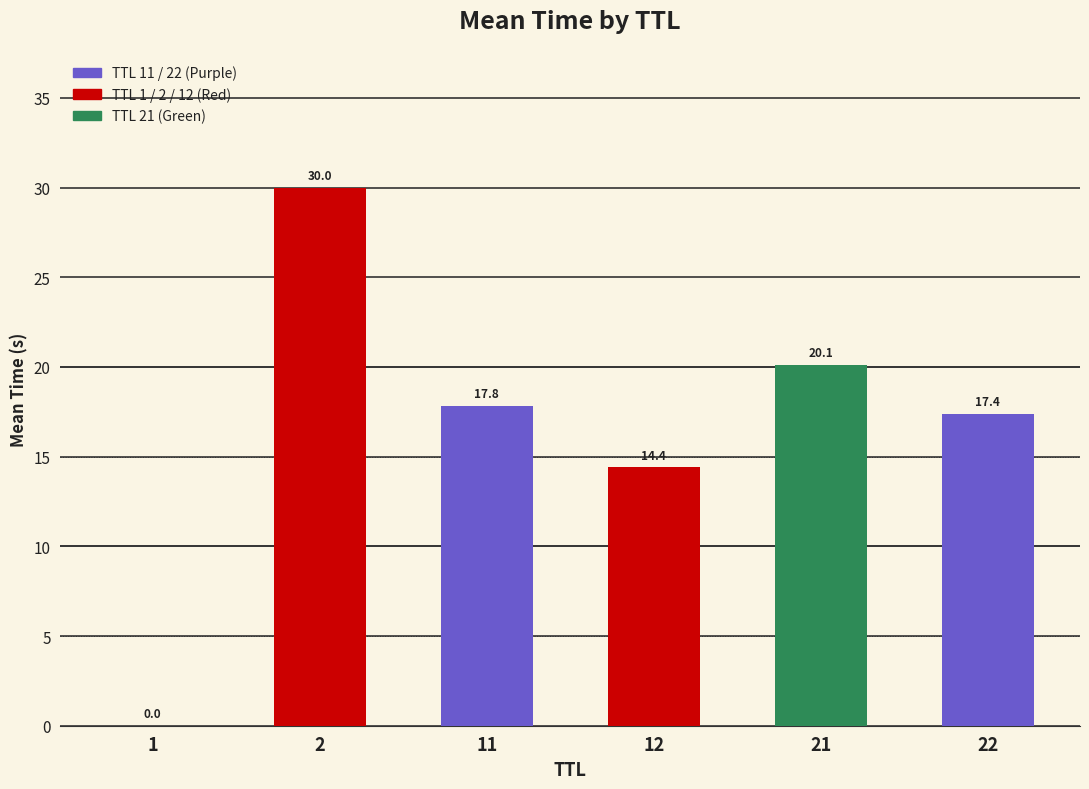

Where is the data nearest to the value 15?

12